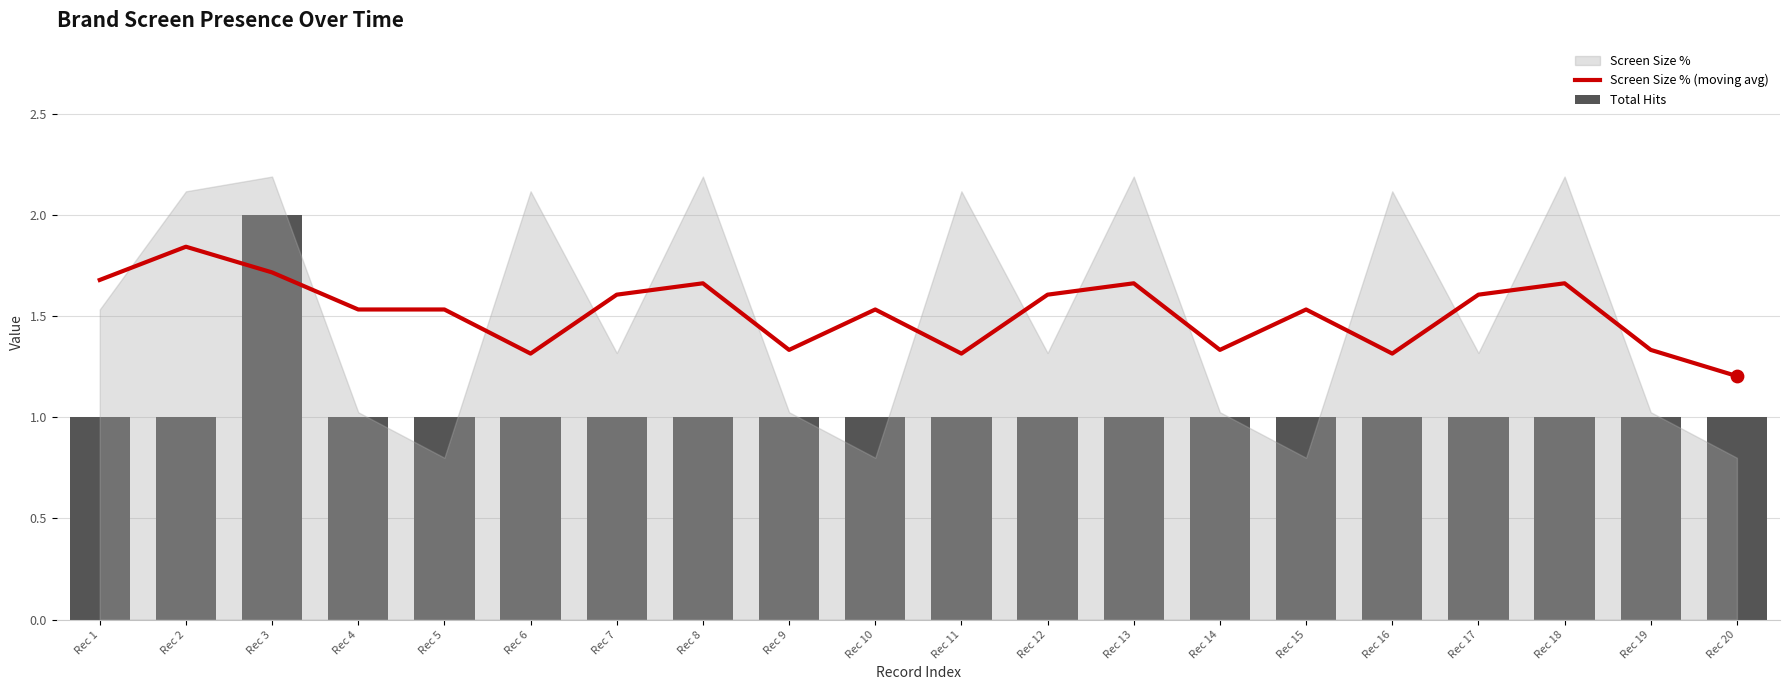

What is the total value across all series at Rec 11?

2.3